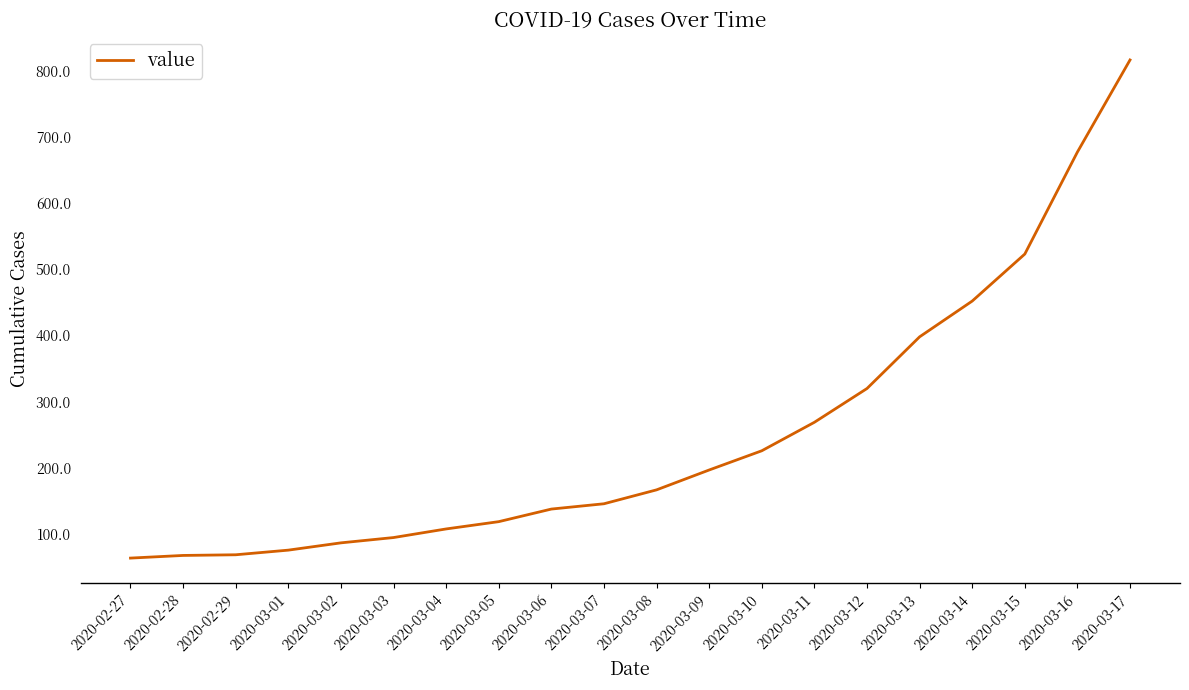

What is the difference between the values at 2020-03-17 and 2020-03-16?

139